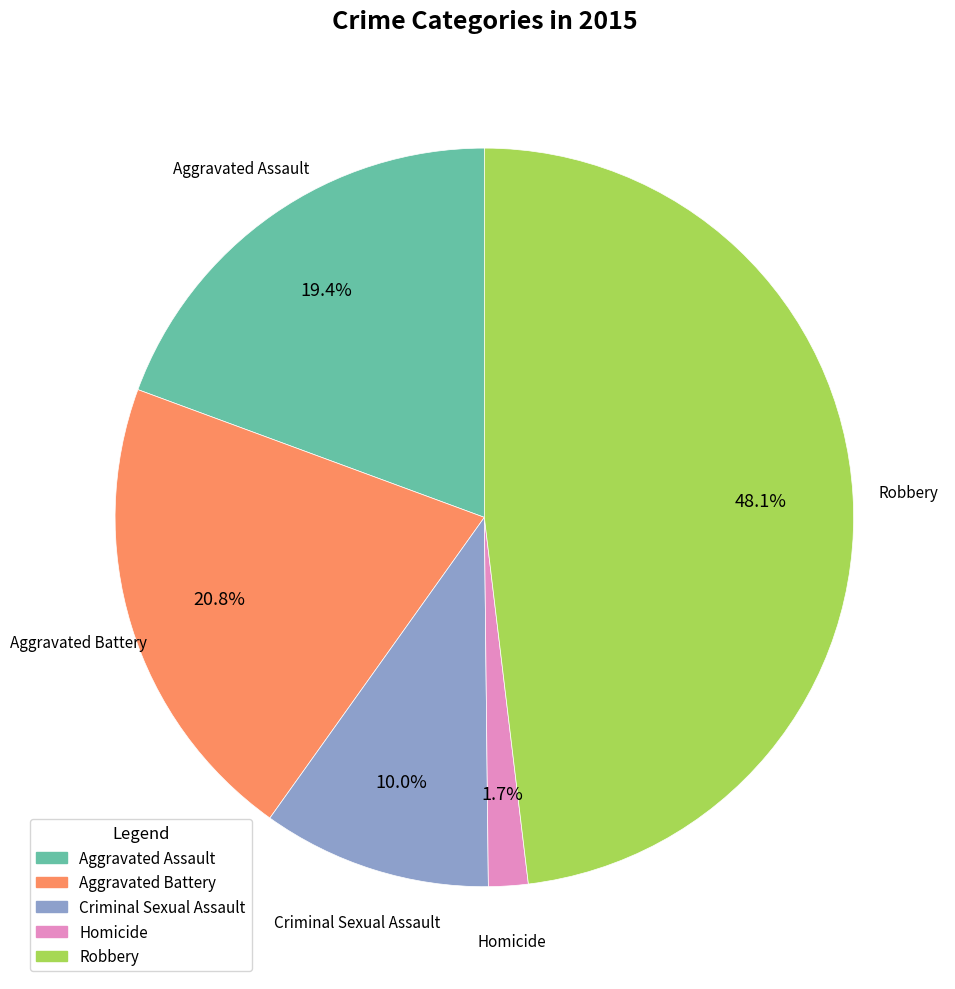

To the nearest percent, what is the average slice percentage?

20%